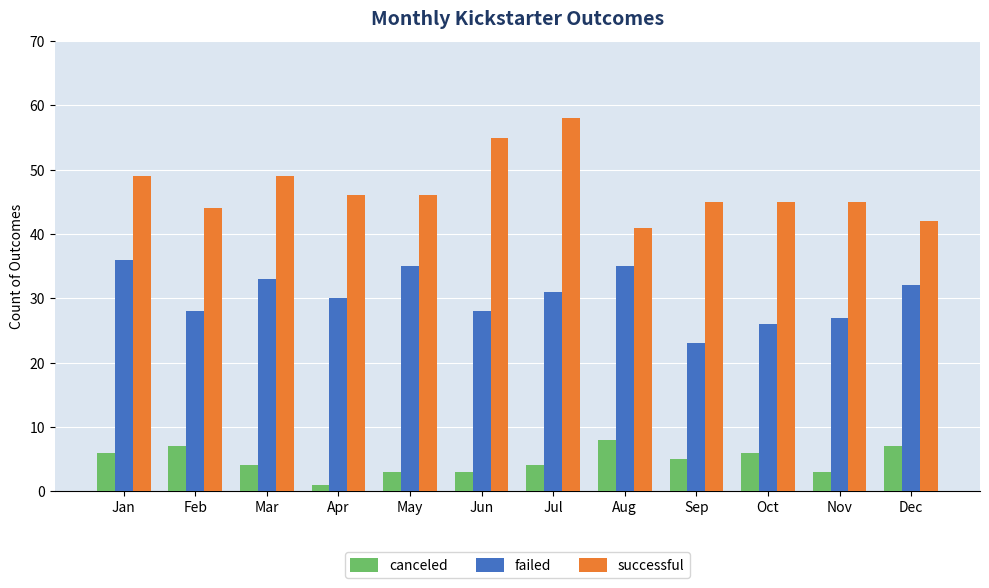

List the series in order of their peak value, lowest first.

canceled, failed, successful